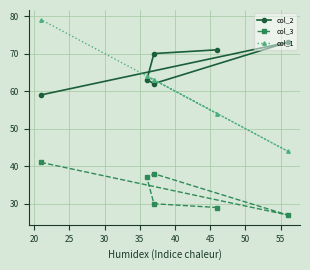

What is the difference between the maximum and minimum values in the col_3 series?

14